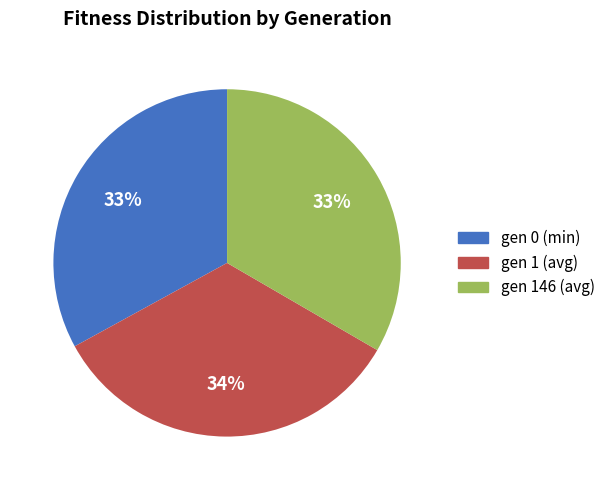

Is there a majority slice in this chart?

No